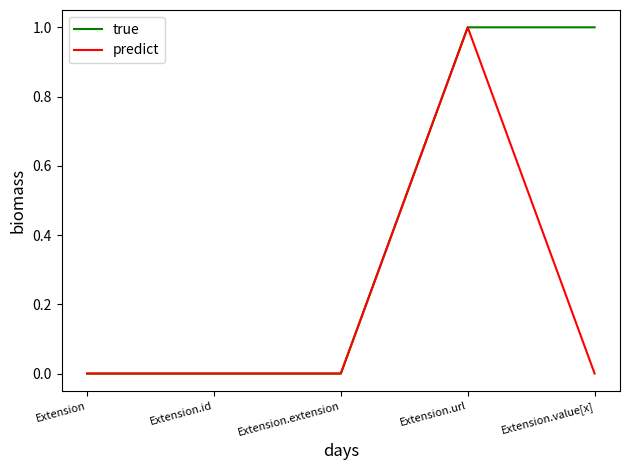

Is it true that true equals 0 at Extension.id?

True